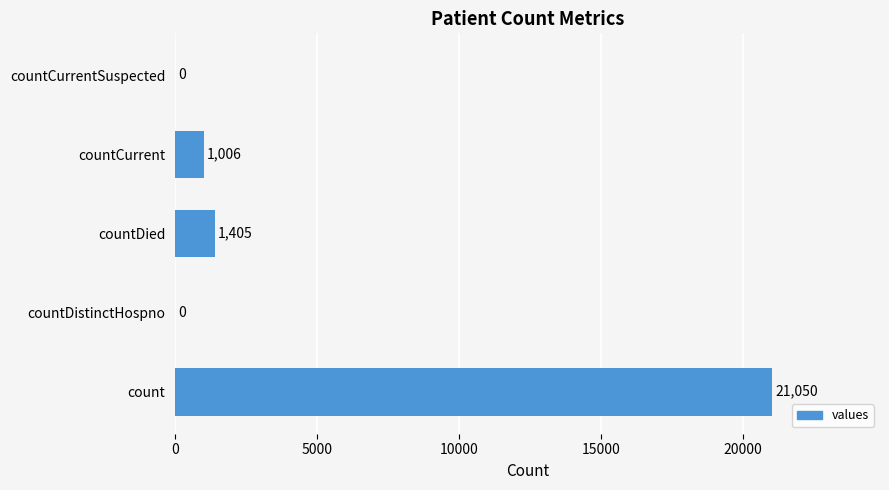

Which label corresponds to the largest value in the chart?

count